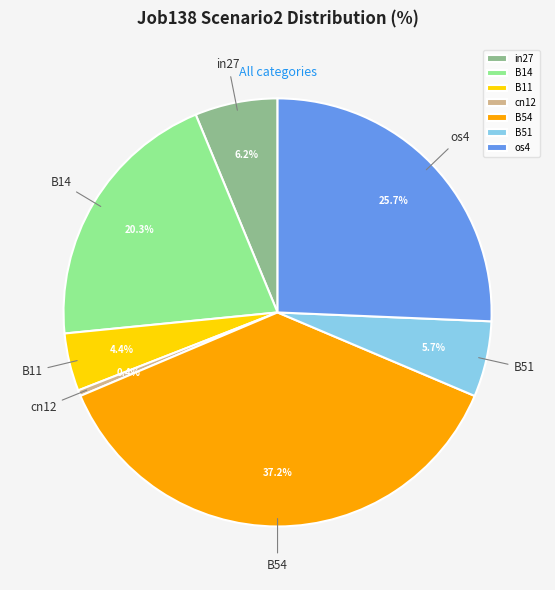

Which category has the biggest portion of the pie?

B54